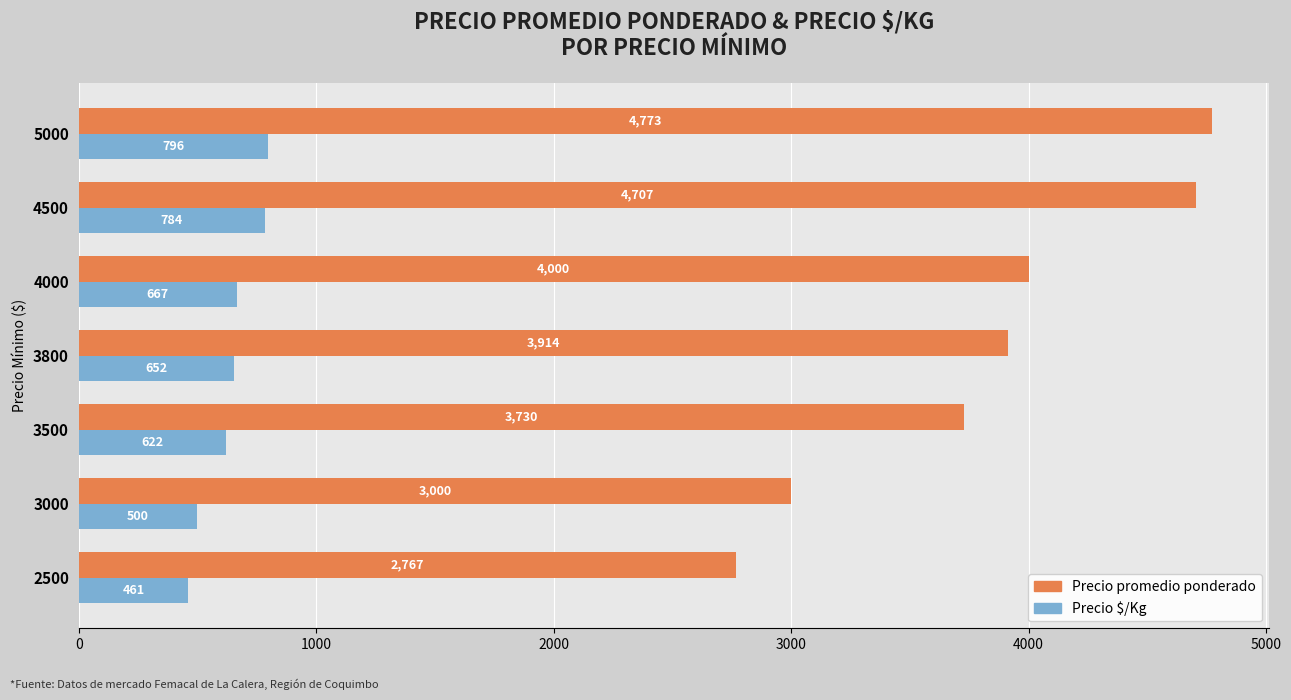

Where is Precio promedio ponderado nearest to the value 3770?

3500